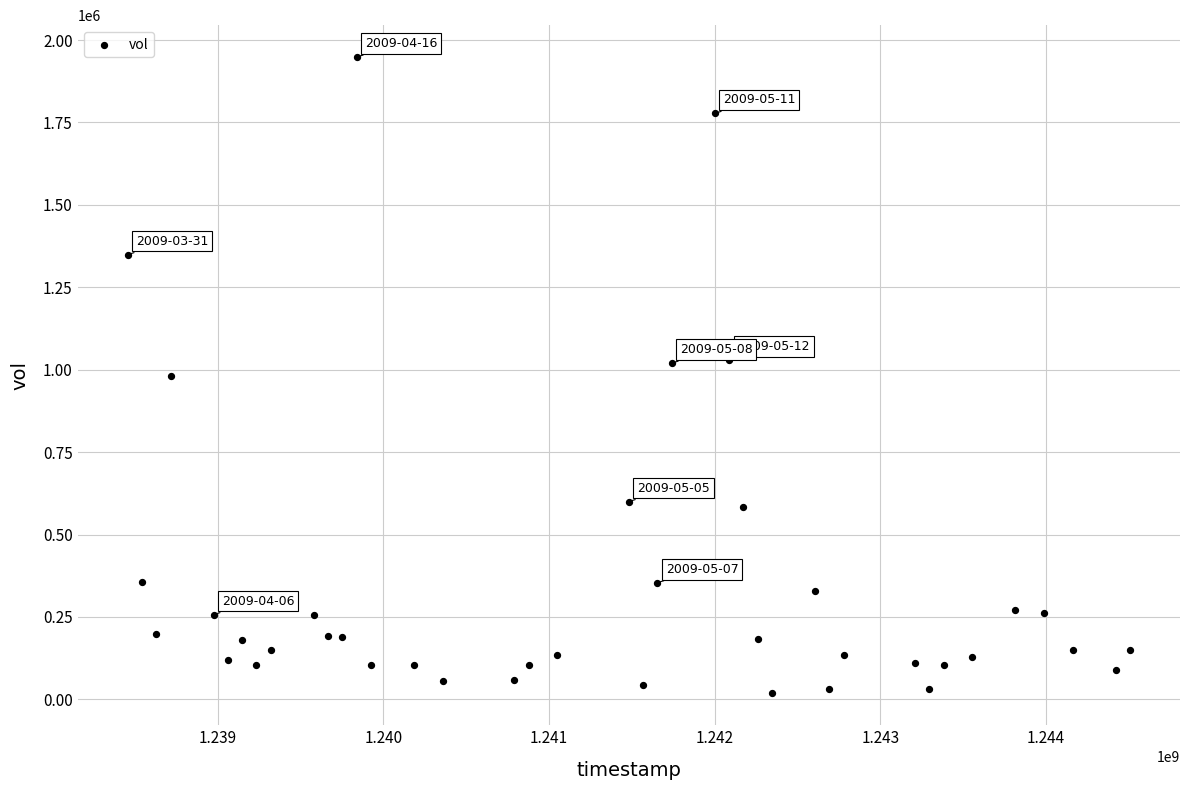

What is the range of X values (max minus min)?

6048000